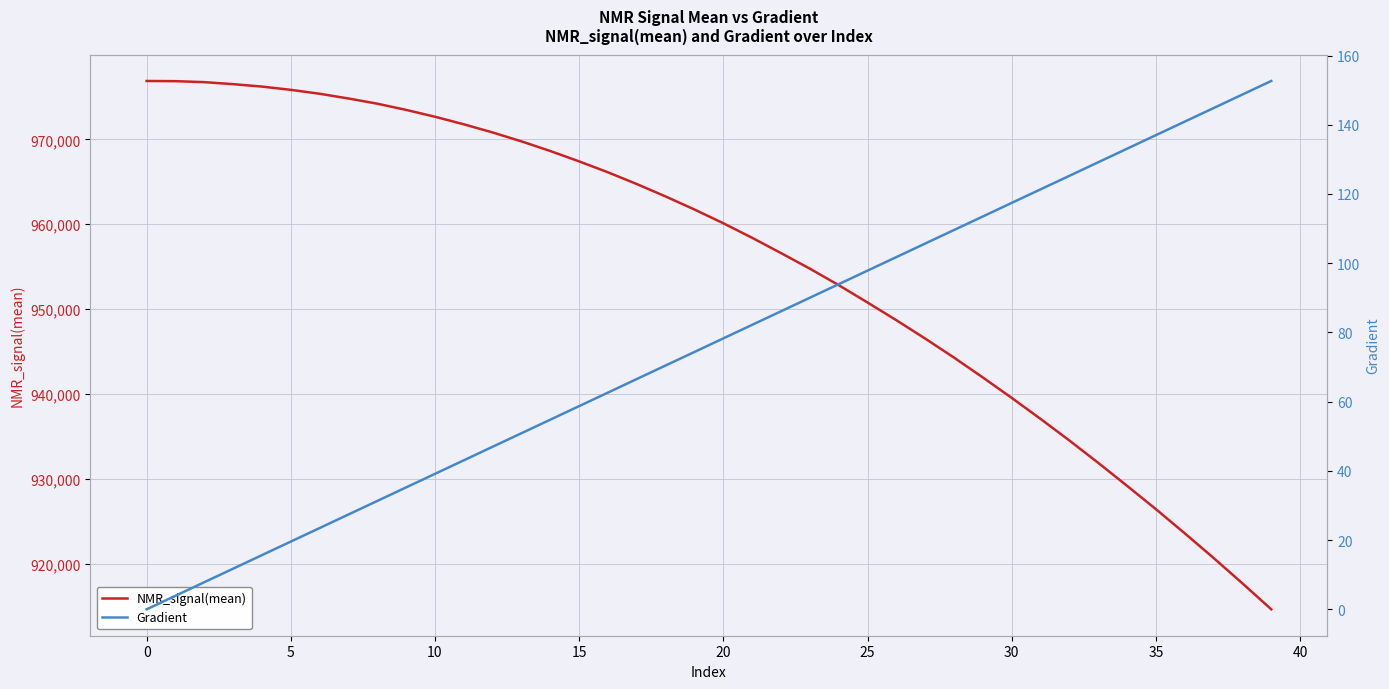

Reading right to left, list all the values displayed in this chart.

NMR_signal(mean): 914624.0	917682.7	920673.5	923578.1	926424.0	929173.4	931880.4	934513.5	937058.5	939534.8	941937.7	944281.7	946521.8	948685.8	950772.8	952820.2	954759.9	956596.3	958393.4	960109.1	961728.9	963264.2	964729.3	966112.5	967400.4	968621.6	969758.8	970810.0	971771.2	972661.2	973468.2	974199.7	974811.1	975371.5	975830.3	976214.9	976501.6	976738.1	976854.3	976875.6
Gradient: 152.6	148.7	144.8	140.9	137.0	133.1	129.2	125.2	121.3	117.4	113.5	109.6	105.7	101.8	97.8	93.9	90.0	86.1	82.2	78.3	74.4	70.5	66.5	62.6	58.7	54.8	50.9	47.0	43.0	39.1	35.2	31.3	27.4	23.5	19.6	15.7	11.7	7.8	3.9	0.0